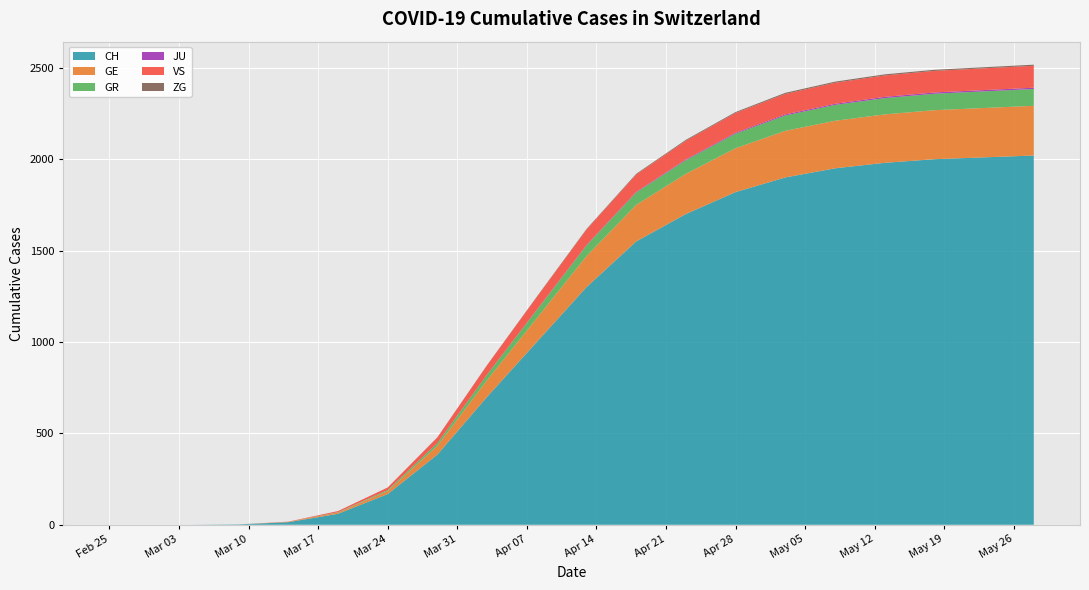

Reading left to right, what are all the values shown in this chart?

CH: 0	0	0	2	14	60	168	384	700	1000	1300	1550	1700	1820	1900	1950	1980	2000	2010	2020
GE: 0	0	0	0	2	7	16	48	92	130	170	200	220	240	255	260	265	268	270	272
GR: 0	0	0	0	0	2	6	15	30	45	58	68	75	80	84	87	89	90	91	92
JU: 0	0	0	0	0	0	0	0	0	1	2	3	4	5	6	6	7	7	7	7
VS: 0	0	0	0	1	6	14	31	51	70	85	95	102	108	112	115	117	118	119	120
ZG: 0	0	0	0	0	0	0	1	1	2	3	4	5	5	6	6	6	6	6	6